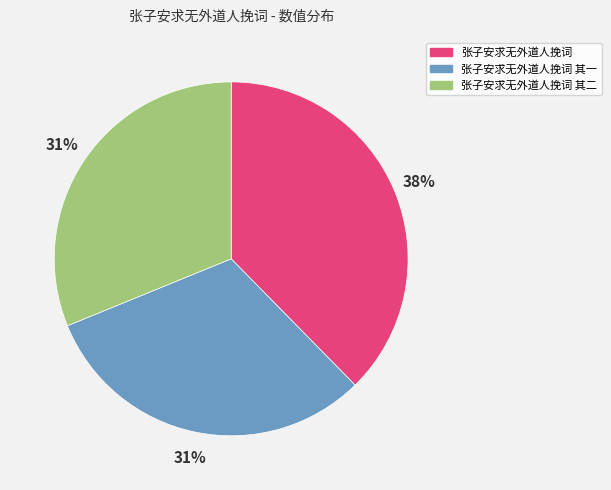

How many slices are in this pie chart?

3